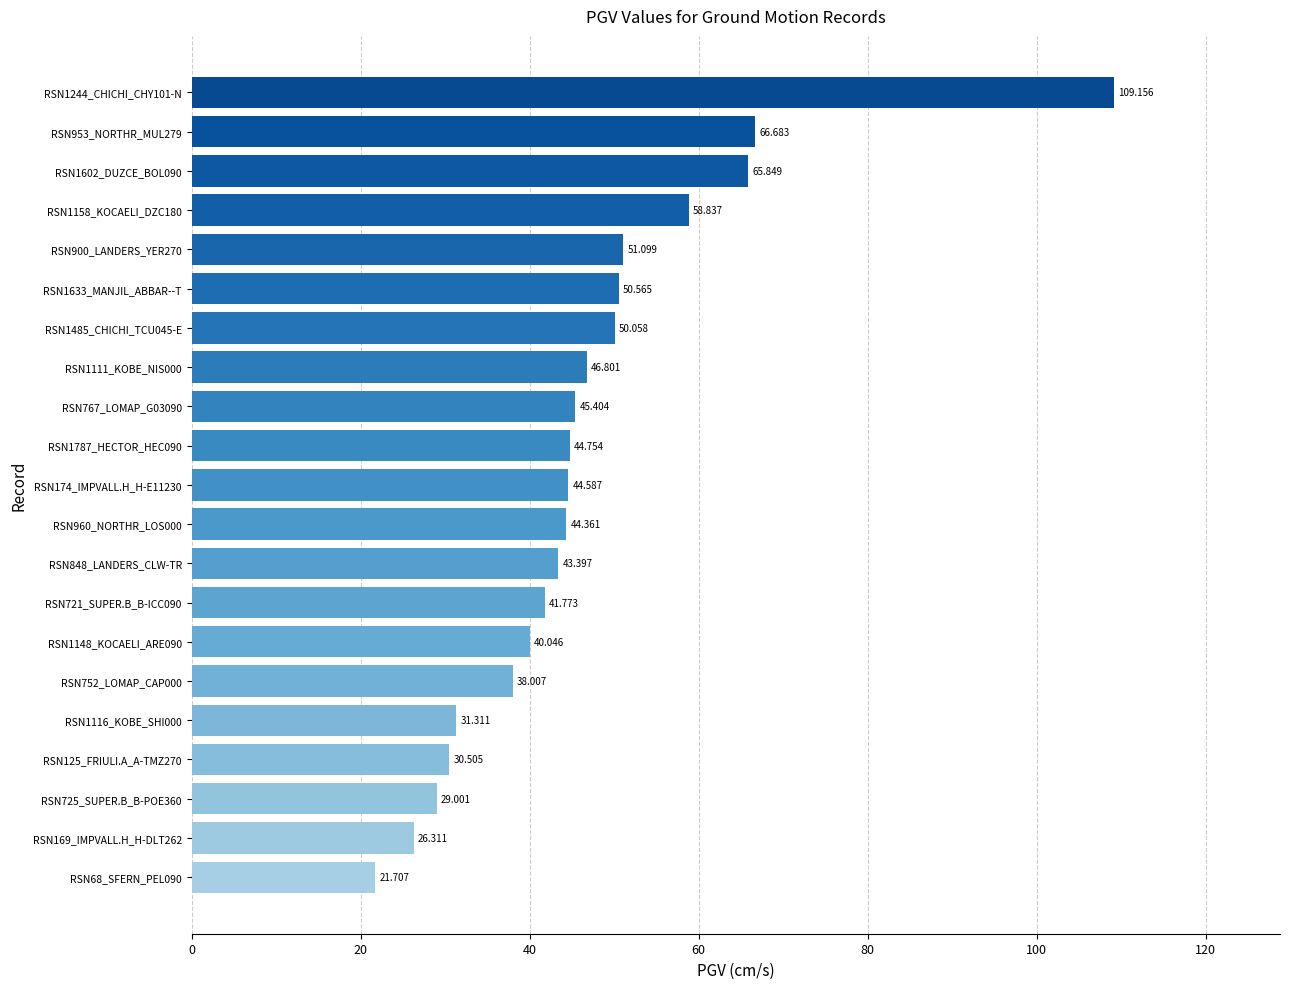

What is the maximum value shown in the chart?

109.2